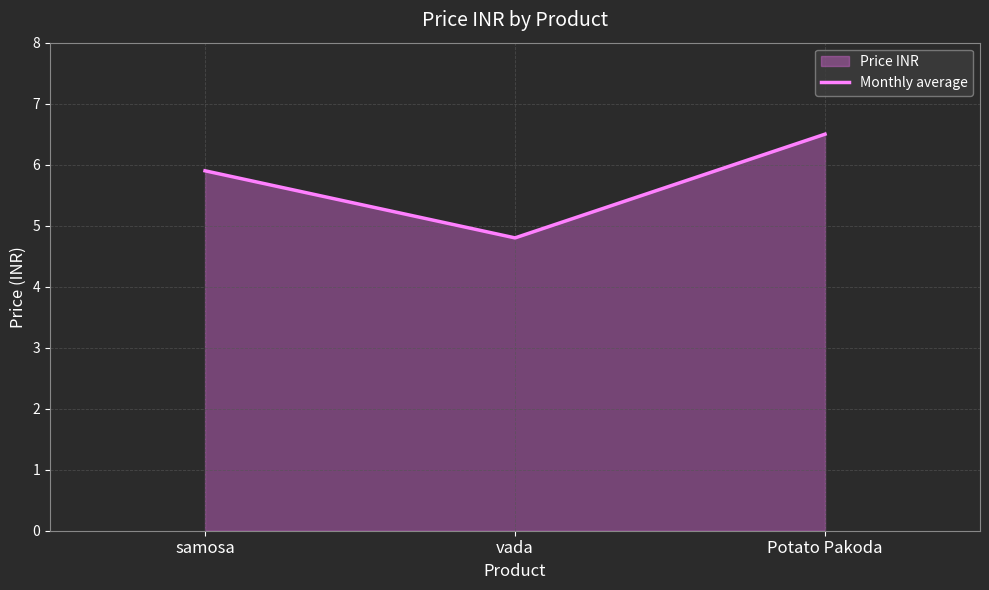

Reading left to right, transcribe all the data shown in this chart.

5.9	4.8	6.5